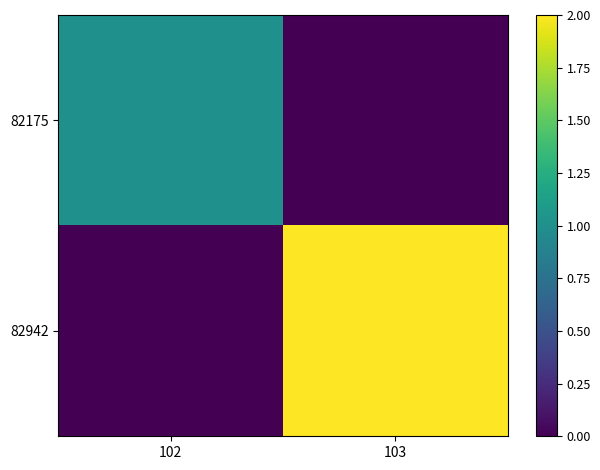

Reading right to left, transcribe all the data shown in this chart.

82175: 103=0	102=1
82942: 103=2	102=0